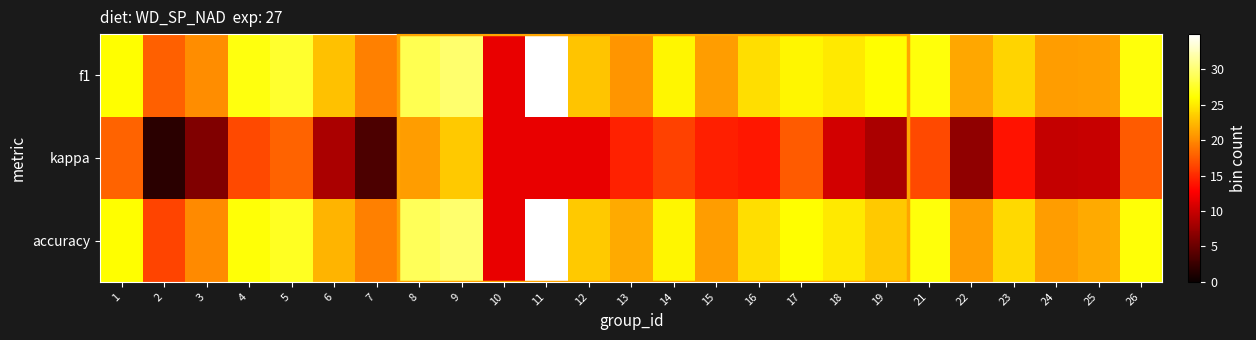

Reading right to left, list all the values displayed in this chart.

f1: 26=26.4	25=21.1	24=21.0	23=23.8	22=21.6	21=26.5	19=26.1	18=25.0	17=25.7	16=24.4	15=21.0	14=25.7	13=20.6	12=23.0	11=35.0	10=11.7	9=29.8	8=28.9	7=19.4	6=23.0	5=27.7	4=26.6	3=20.2	2=17.9	1=26.0
kappa: 26=17.5	25=9.9	24=9.8	23=13.7	22=7.0	21=16.7	19=8.4	18=10.5	17=17.6	16=14.0	15=14.4	14=16.2	13=14.6	12=11.7	11=11.7	10=11.7	9=23.3	8=21.0	7=3.5	6=8.4	5=18.0	4=16.6	3=6.2	2=1.7	1=18.0
accuracy: 26=26.2	25=21.7	24=21.0	23=24.1	22=21.0	21=26.5	19=23.3	18=25.0	17=26.0	16=24.4	15=21.0	14=25.7	13=21.7	12=23.3	11=35.0	10=11.7	9=29.8	8=29.2	7=19.4	6=22.3	5=27.2	4=26.2	3=20.0	2=16.3	1=26.0